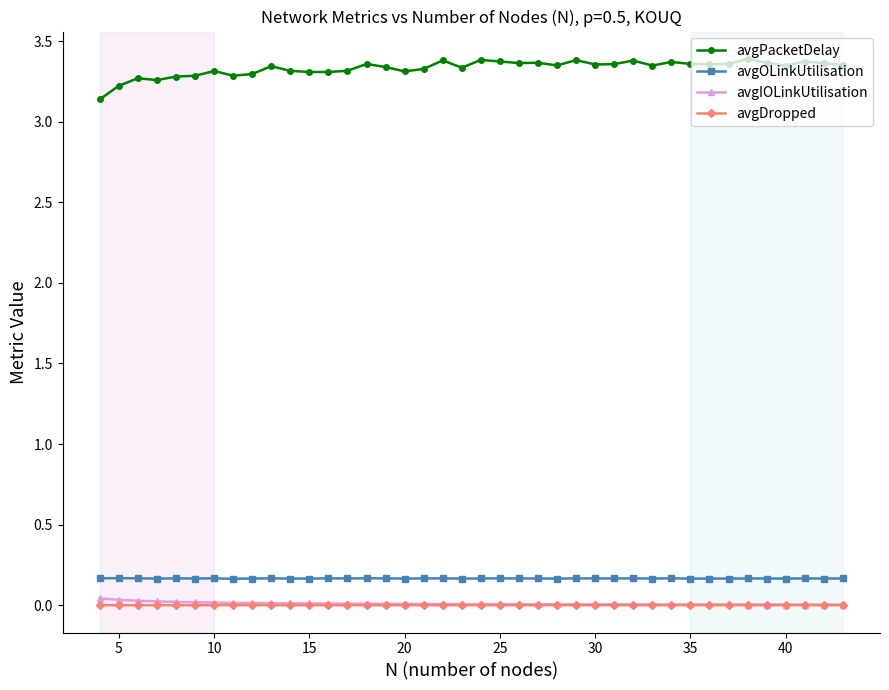

What are all the series names shown in the legend?

avgPacketDelay, avgOLinkUtilisation, avgIOLinkUtilisation, avgDropped